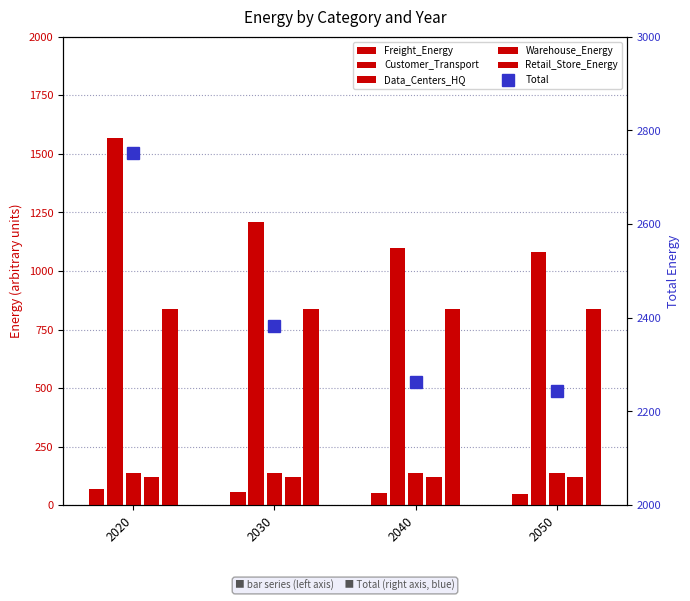

Which category has the lowest value in the Total series?

2050